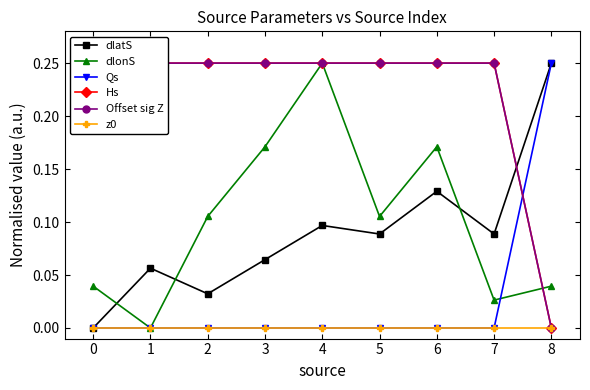

At which label does dlonS reach its peak?

4